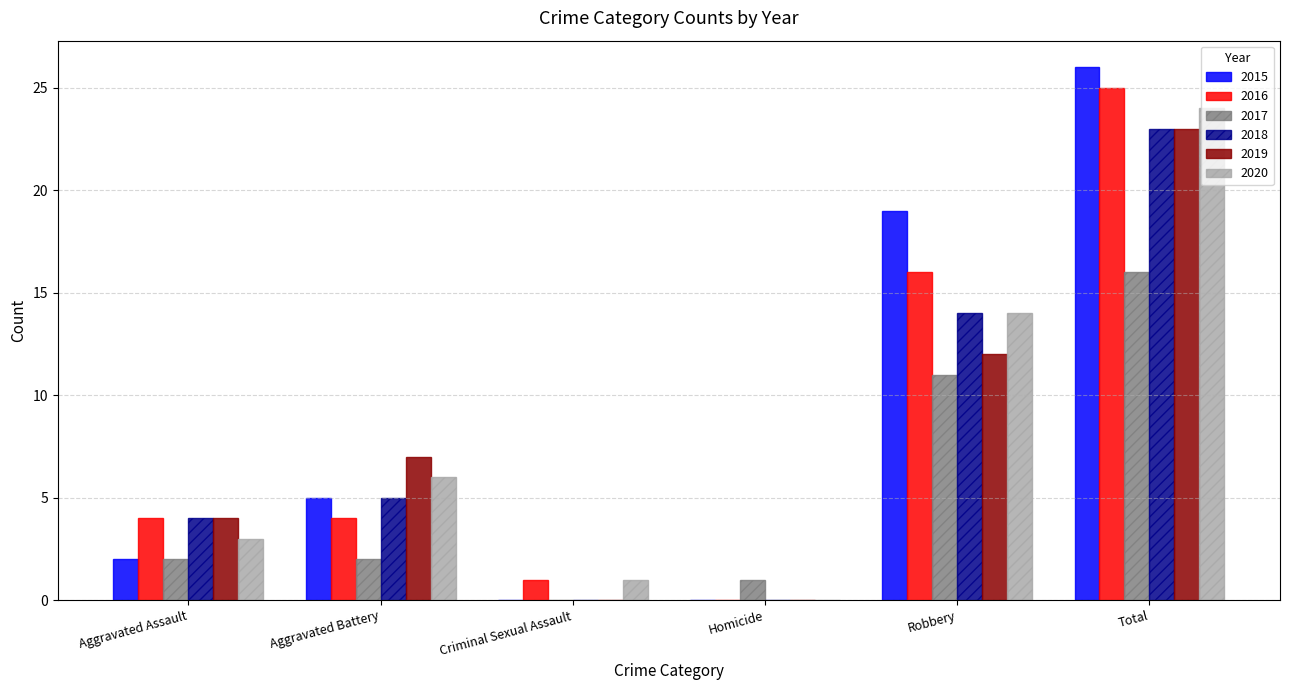

What value does the 2019 series have at Aggravated Battery, to the nearest 5?

5